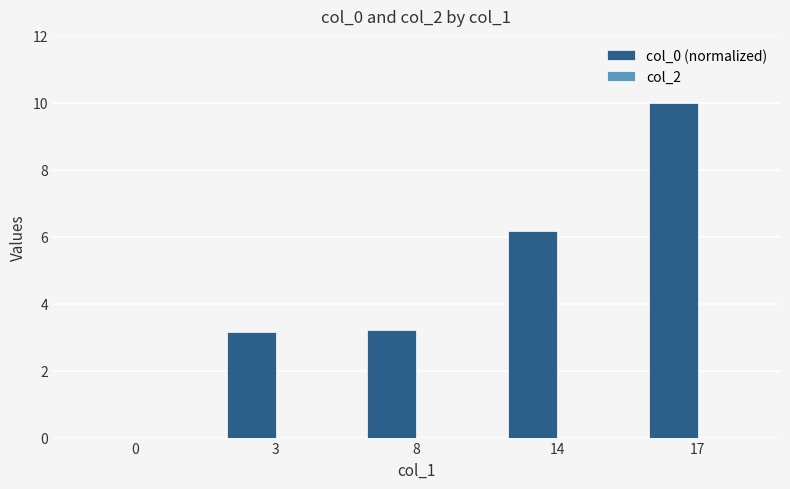

True or false: the data shows 3.2 at 3.

True